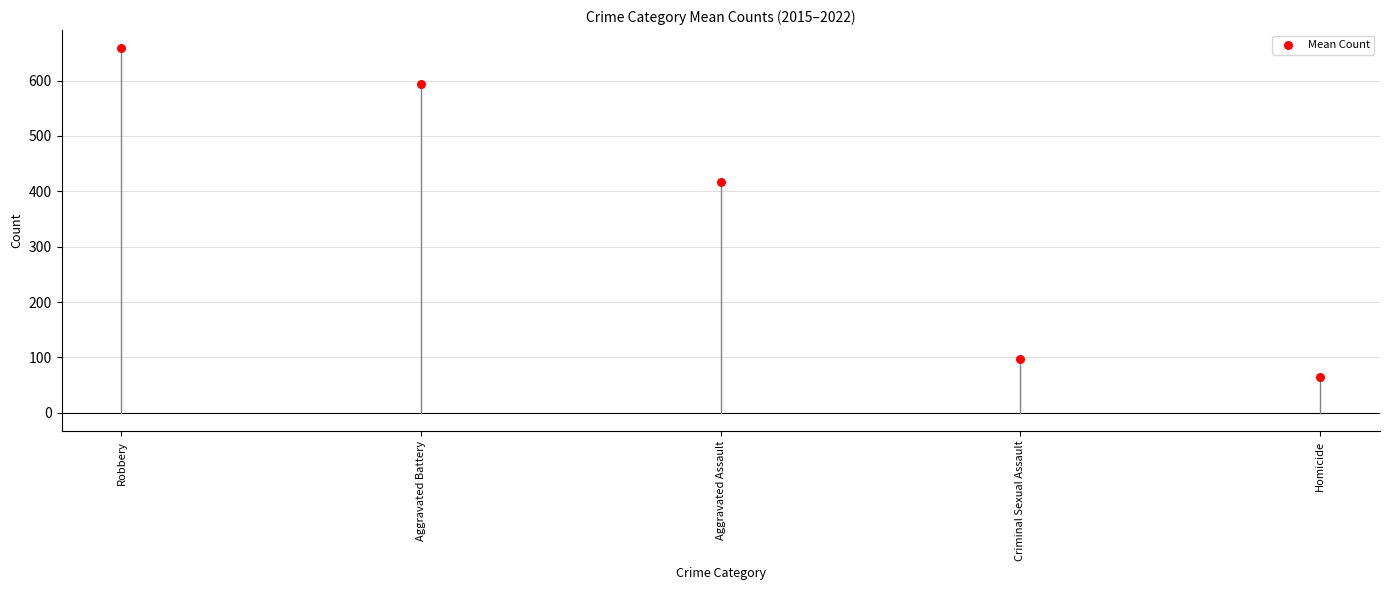

What Y value in the scatter plot is closest to 361?

416.4